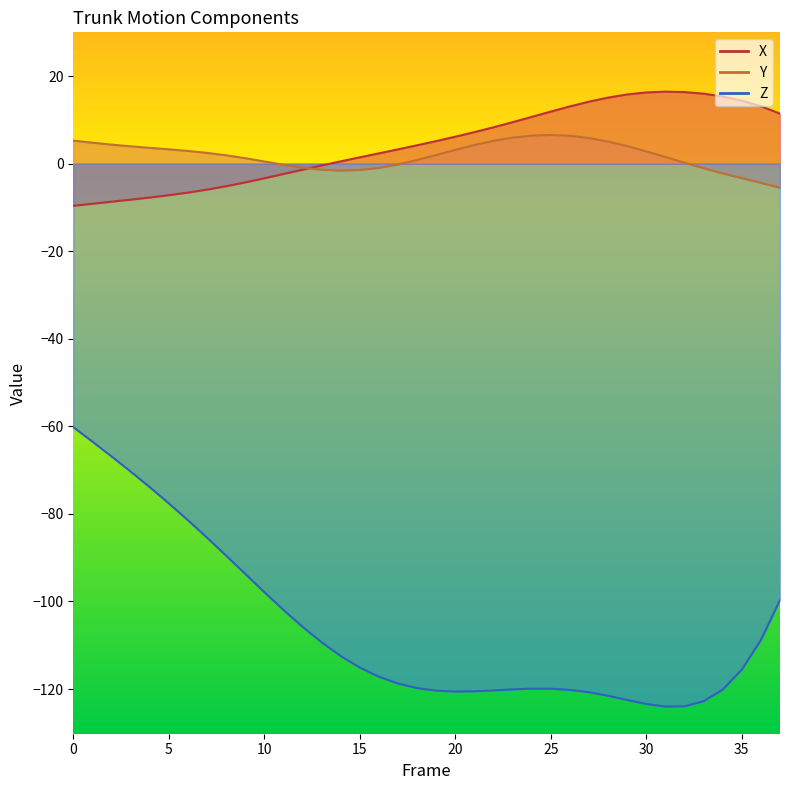

What is the difference between the highest and lowest values at 18?

124.0